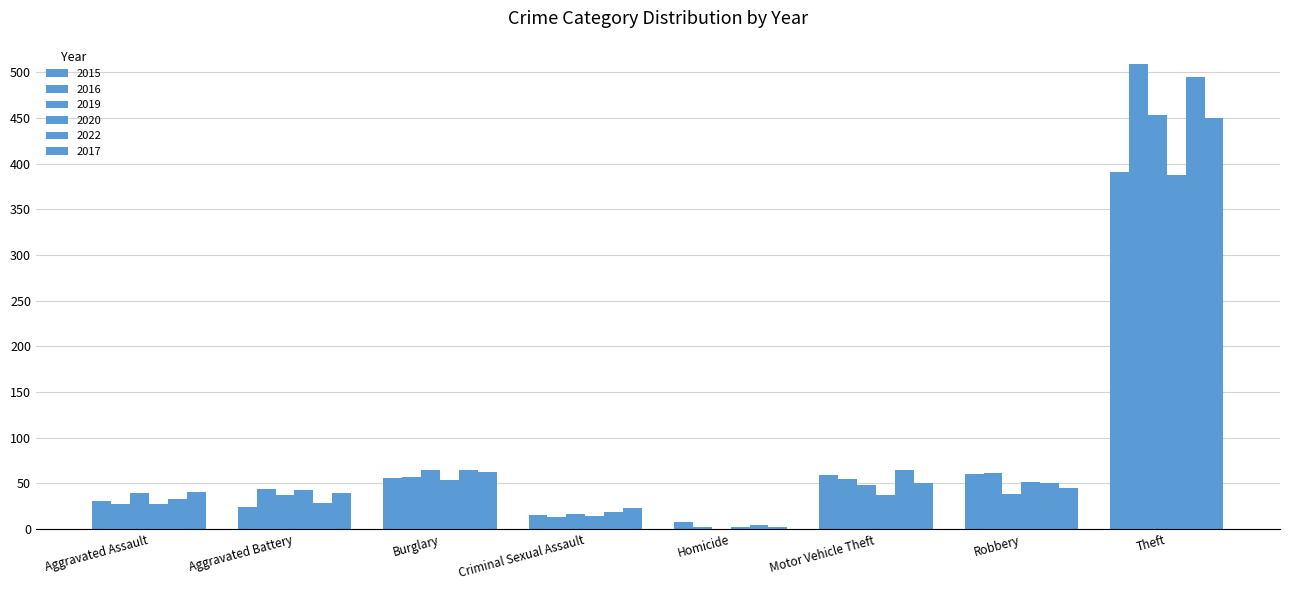

Which series changed the most between Aggravated Assault and Motor Vehicle Theft?

2022